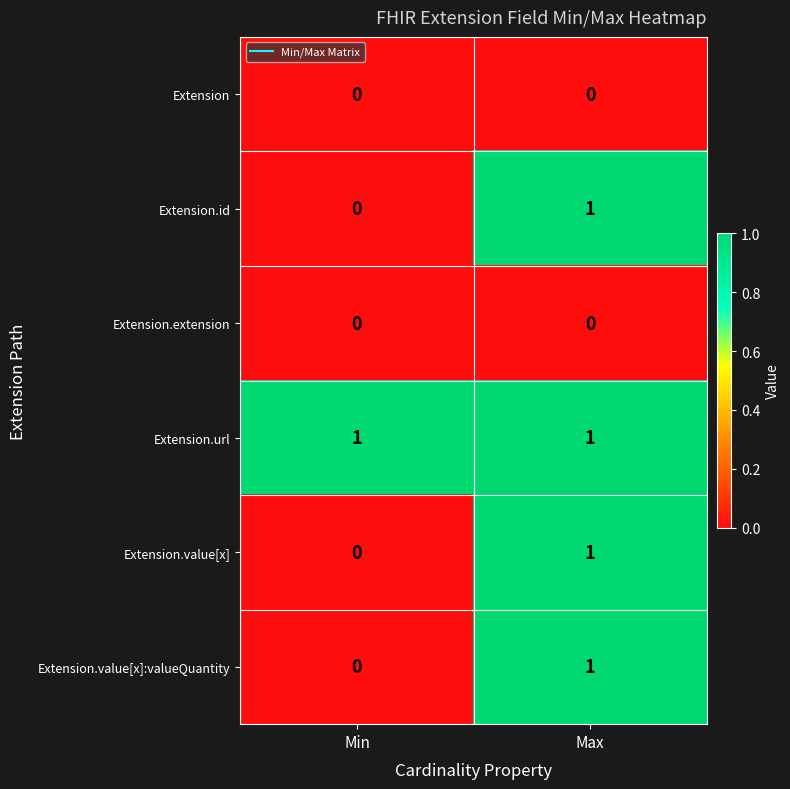

Which series has the largest total across all categories?

Extension.url